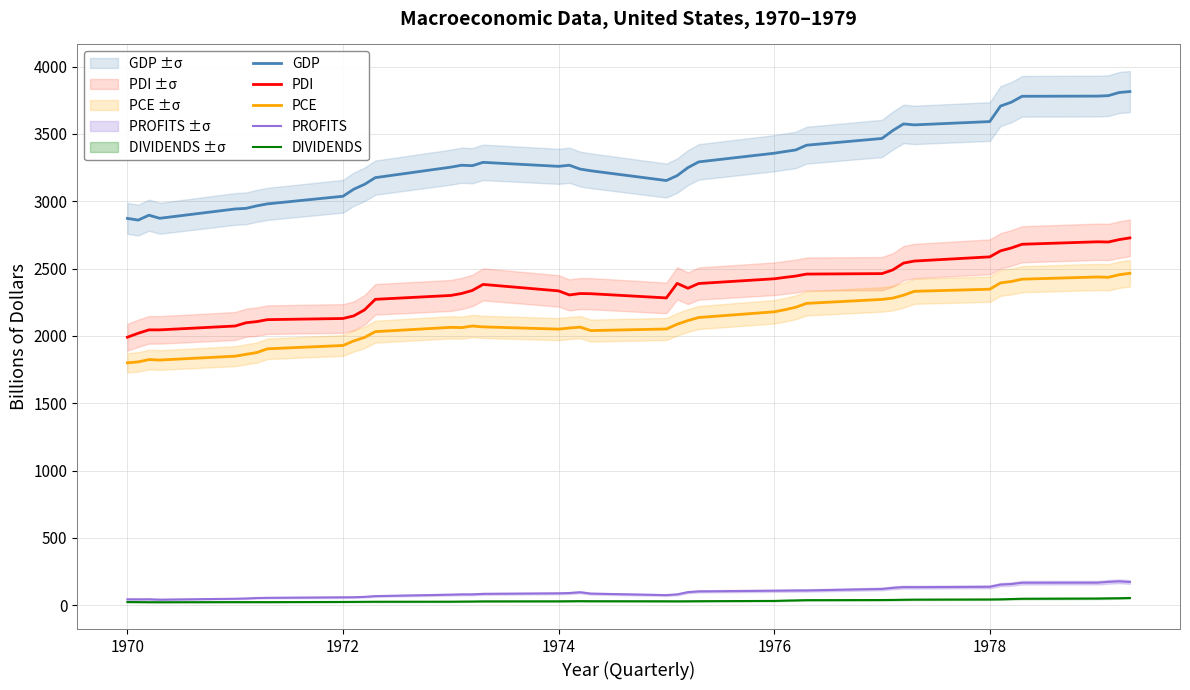

True or false: GDP has more than 2 points higher than both neighbors.

True